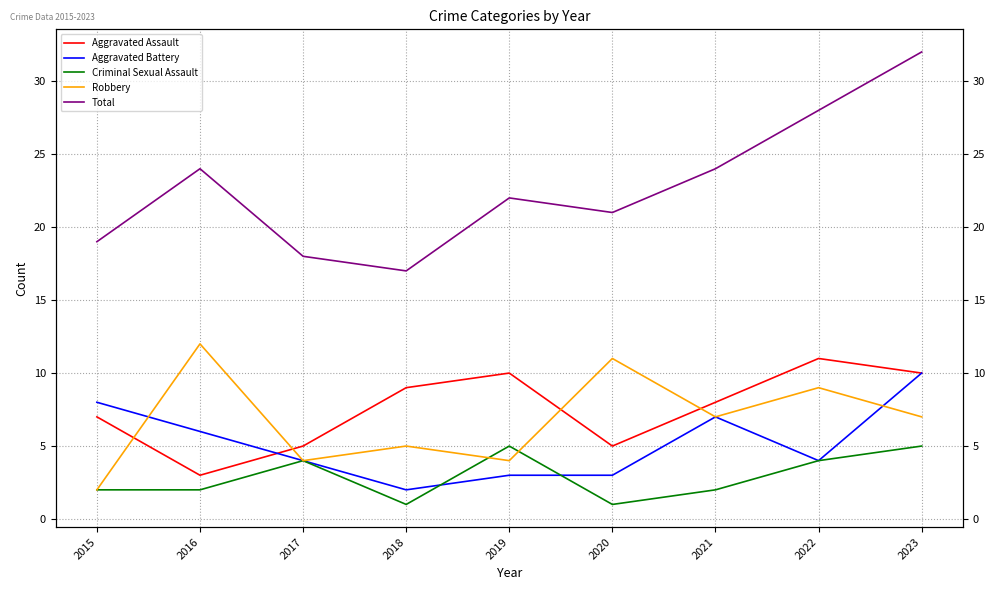

At which label is Criminal Sexual Assault closest to 3?

2015